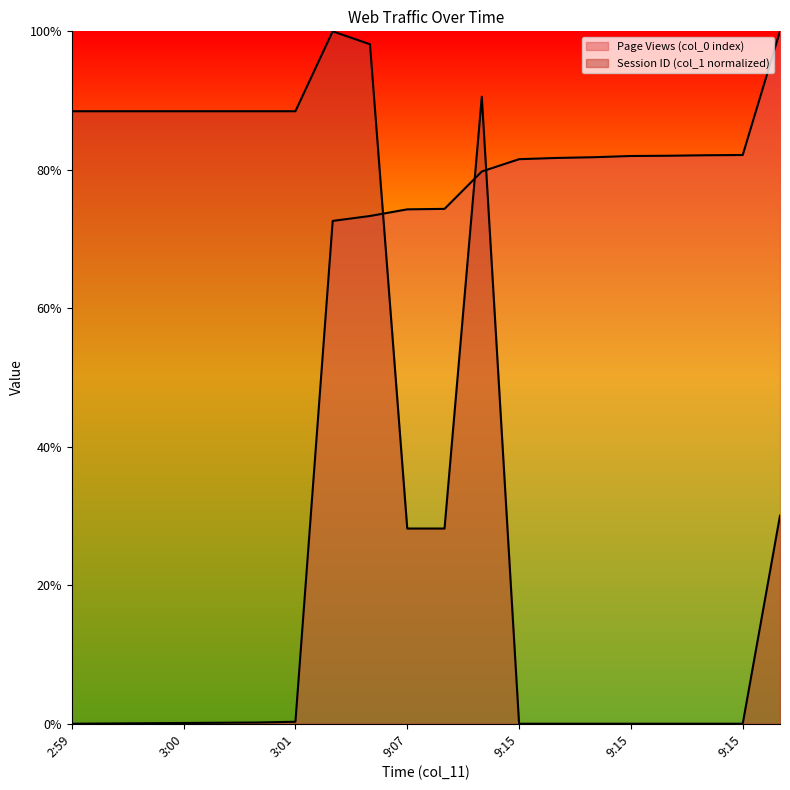

Reading left to right, extract all data points from this chart.

Page Views (col_0 index): 0.0	0.0	0.0	0.0	0.0	0.0	0.0	0.7	0.7	0.7	0.7	0.8	0.8	0.8	0.8	0.8	0.8	0.8	0.8	1.0
Session ID (col_1 normalized): 0.9	0.9	0.9	0.9	0.9	0.9	0.9	1.0	1.0	0.3	0.3	0.9	0.0	0.0	0.0	0.0	0.0	0.0	0.0	0.3